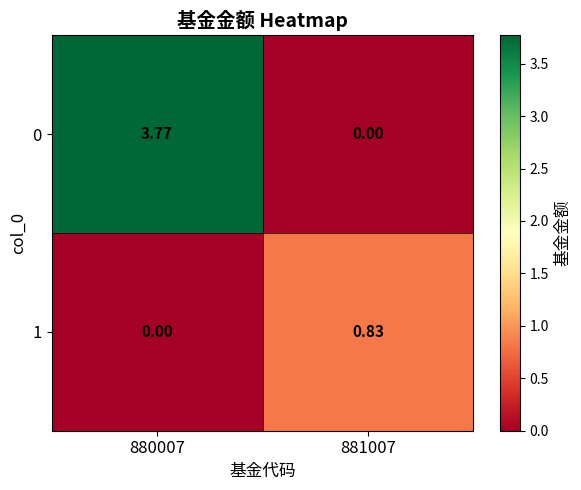

At how many categories does at least one series exceed 1?

1